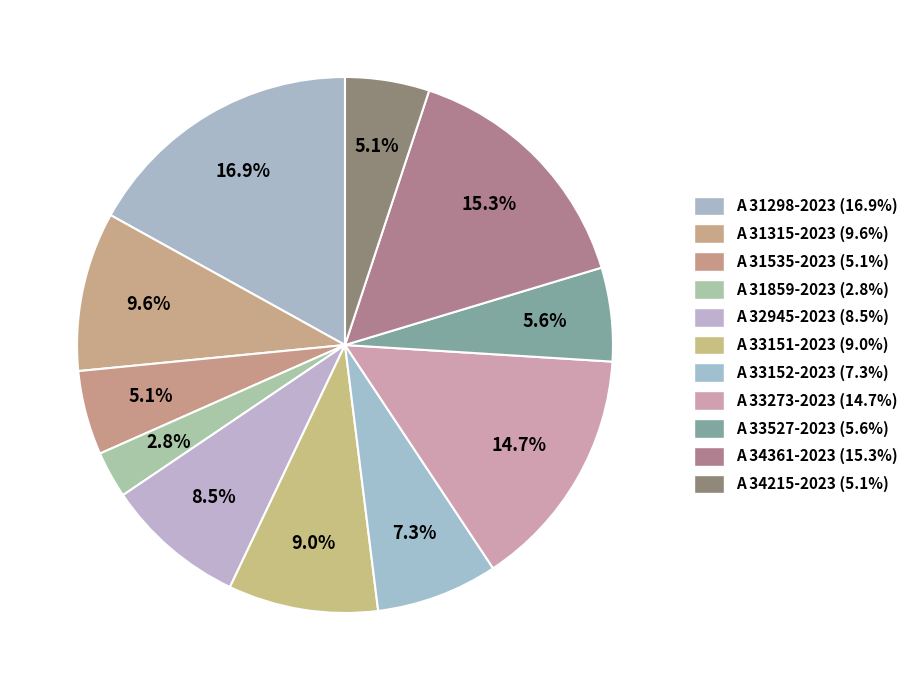

What portion of the pie excludes A 34215-2023?

94.9%